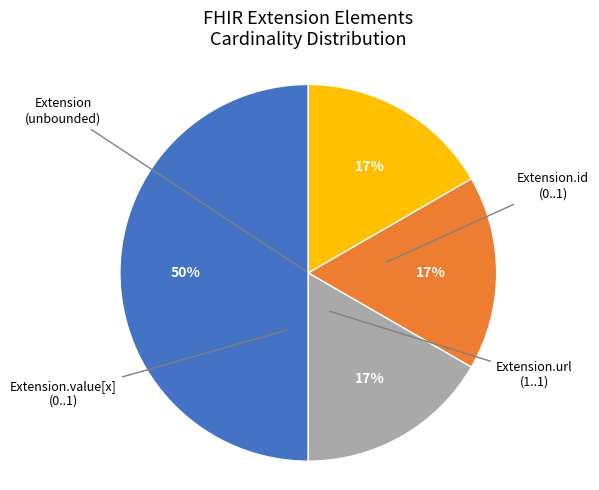

To the nearest percent, what is the average slice percentage?

25%